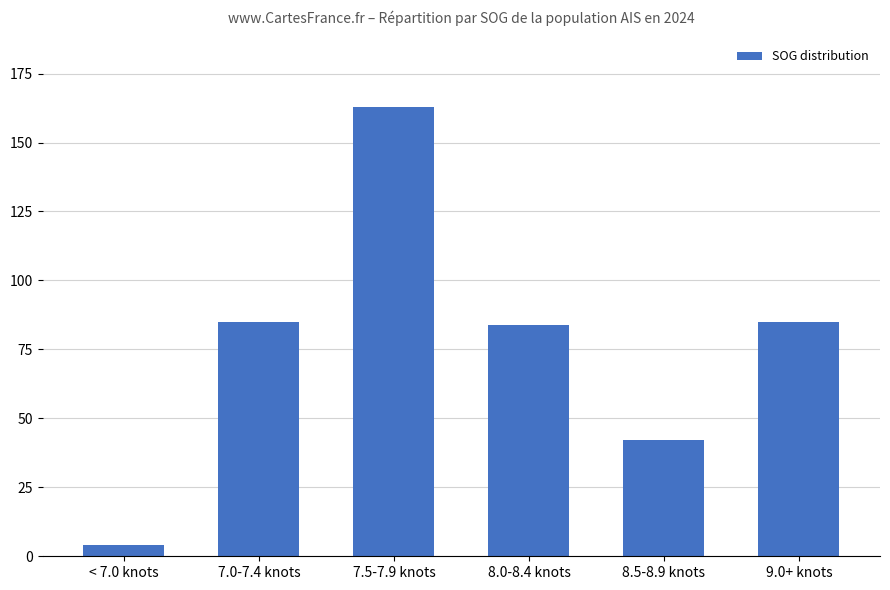

Reading left to right, what are all the values shown in this chart?

< 7.0 knots=4	7.0-7.4 knots=85	7.5-7.9 knots=163	8.0-8.4 knots=84	8.5-8.9 knots=42	9.0+ knots=85